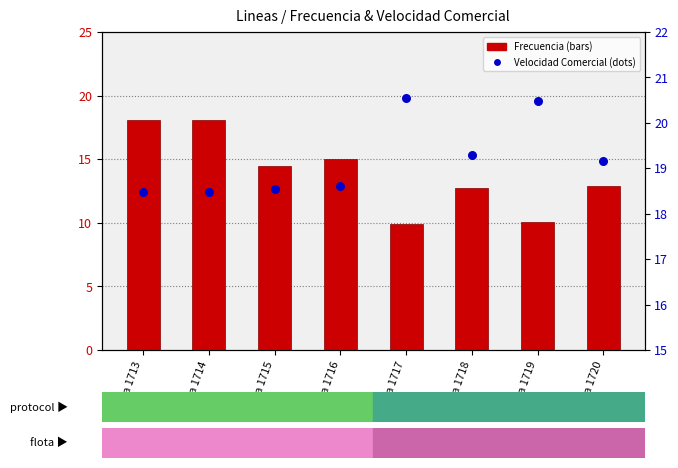

Which series contains the lowest Y value?

Frecuencia